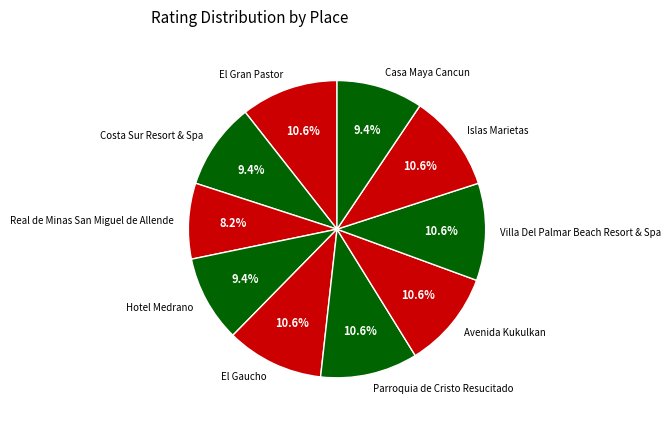

What percentage do Villa Del Palmar Beach Resort & Spa and Parroquia de Cristo Resucitado together represent?

21.2%